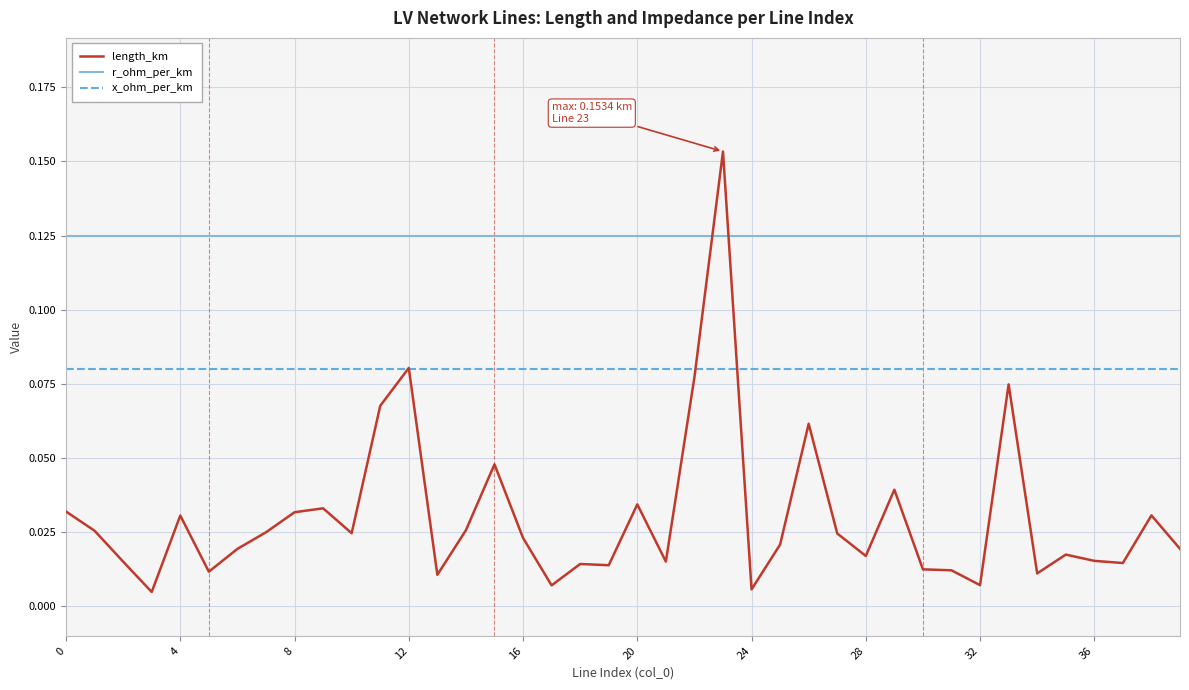

Count the number of data series in this chart.

3